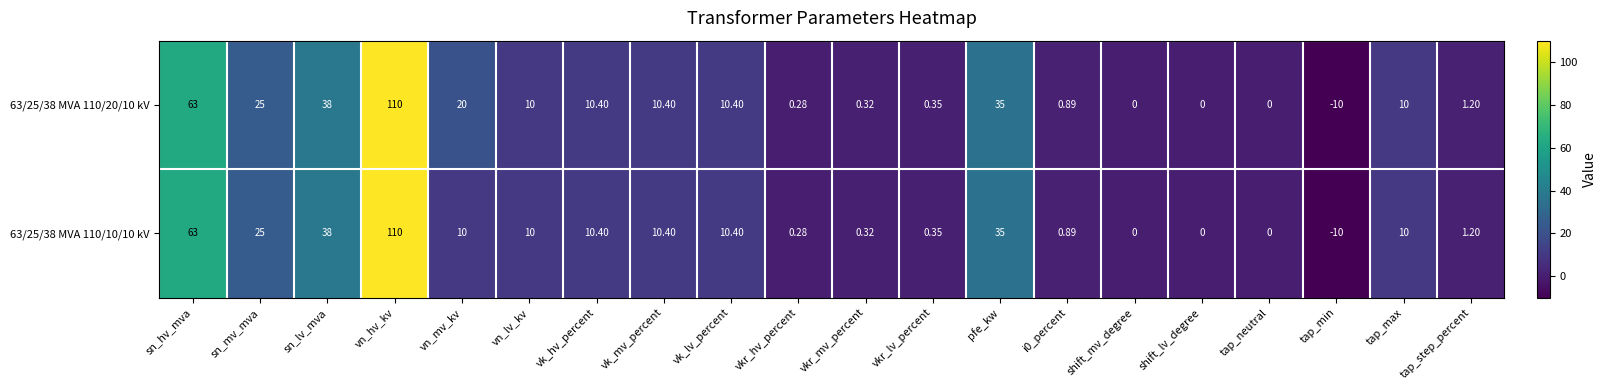

Which category has the highest value across all series?

vn_hv_kv